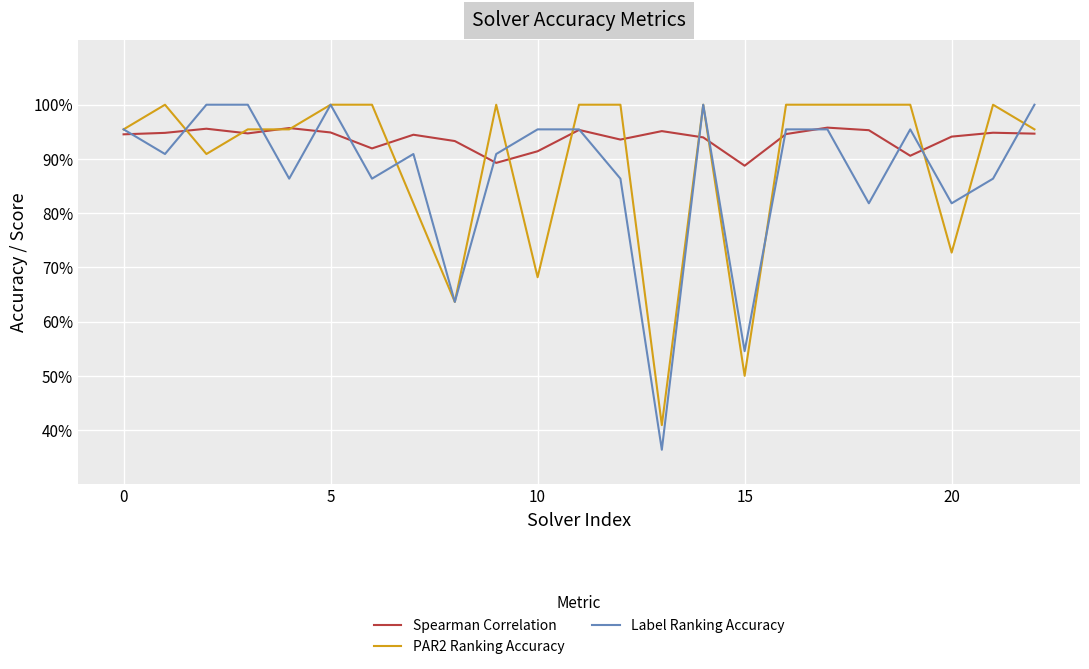

Does the chart have visible grid lines?

Yes